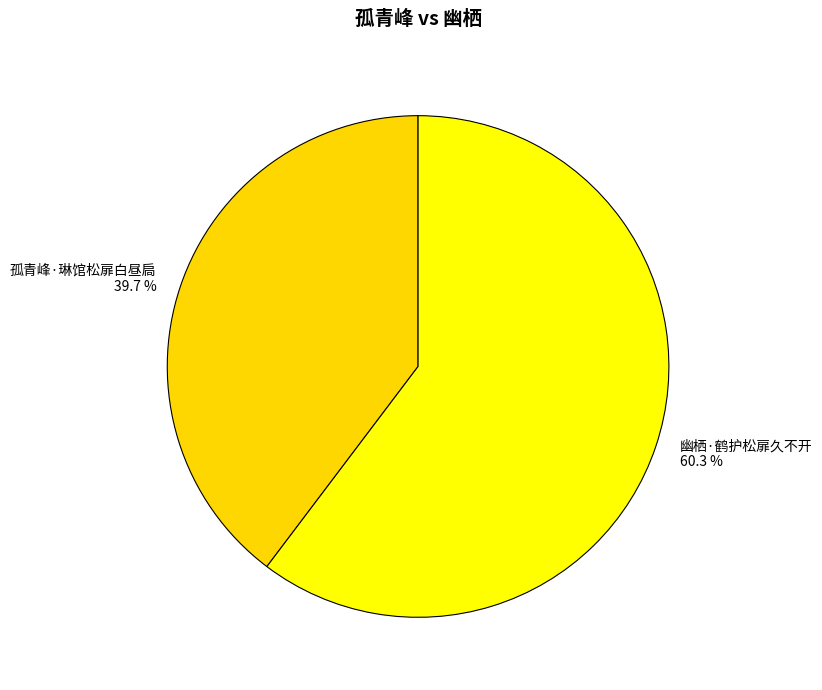

Is 孤青峰·琳馆松扉白昼扃 the majority of the pie?

No